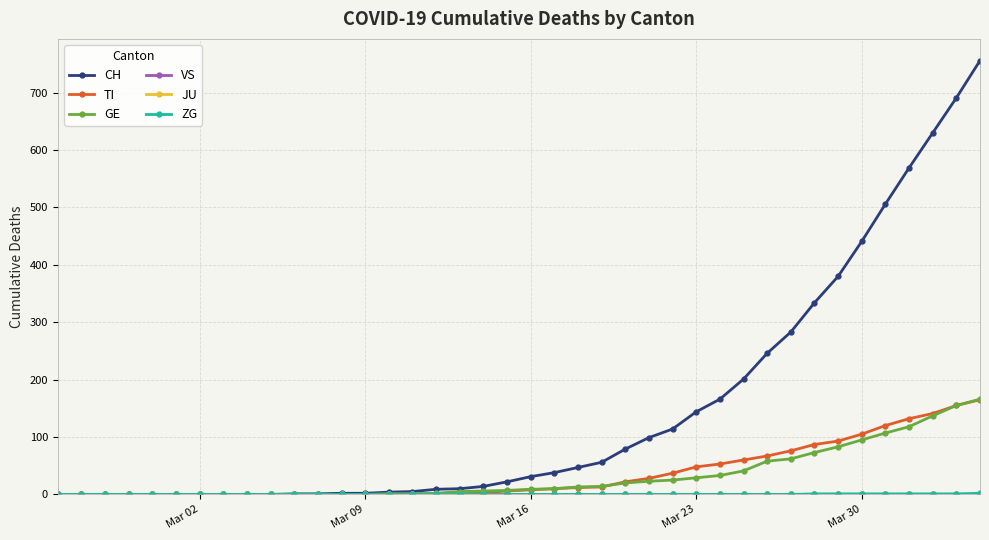

Is this an area chart (filled region under the line)?

No